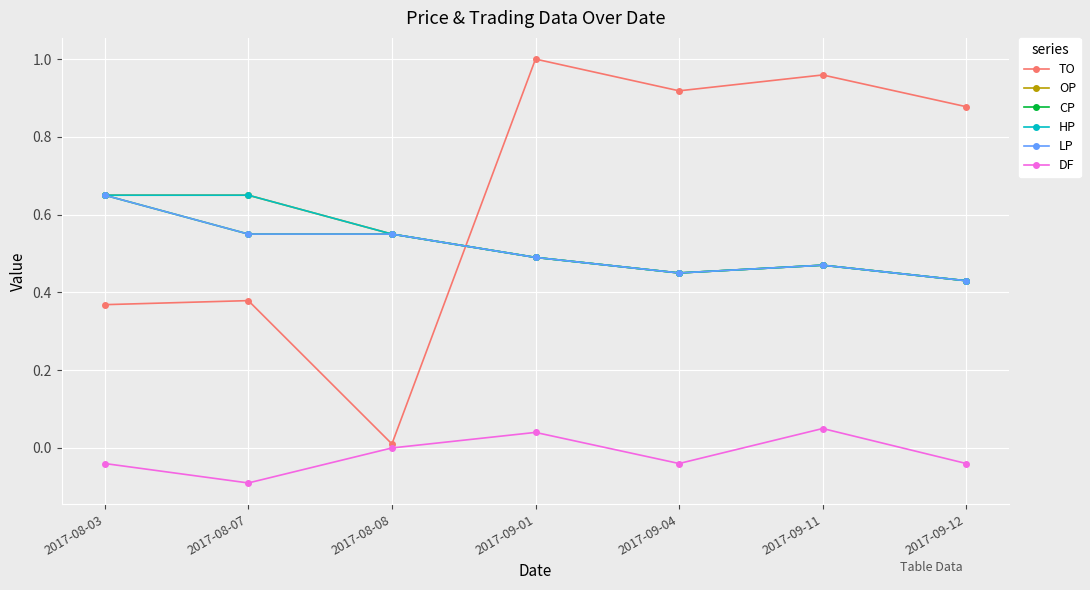

Where is LP nearest to the value 0?

2017-09-12